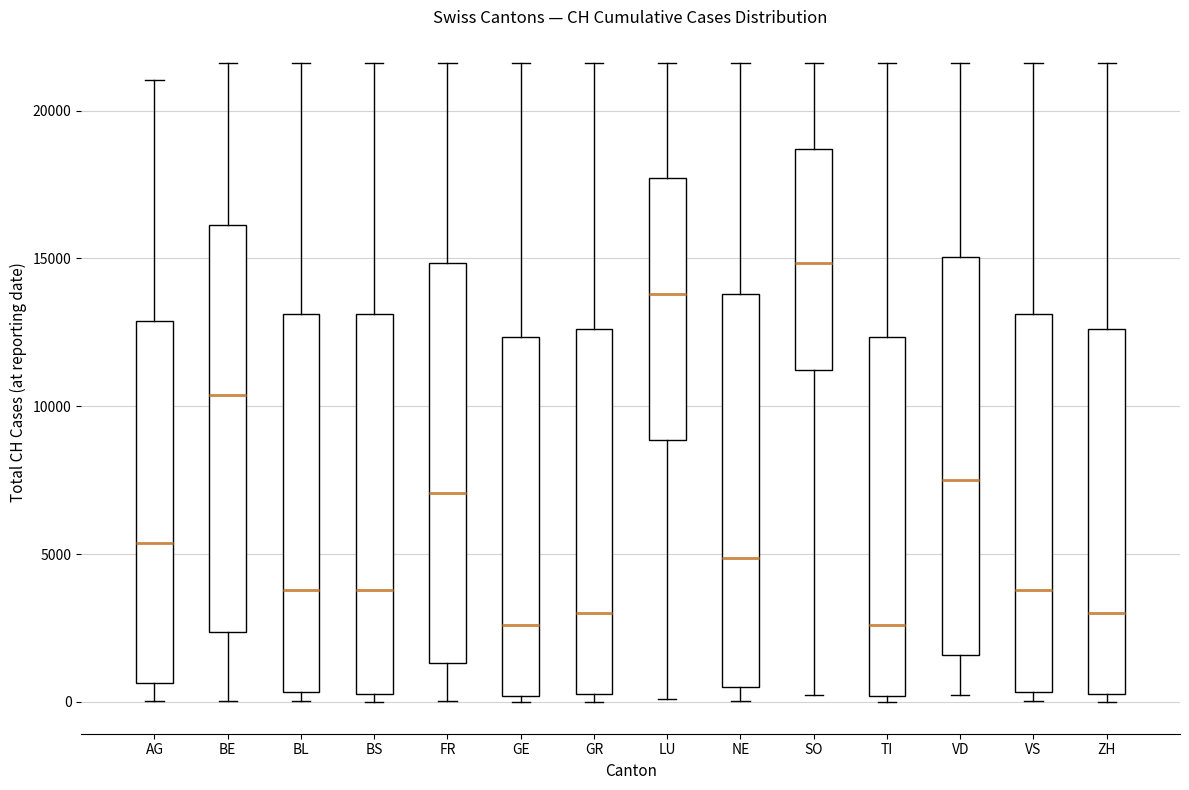

Where does the upper whisker of the box for NE end on the y-axis? The values are not printed on the chart, so give them approximately, as read against the axis.

21500